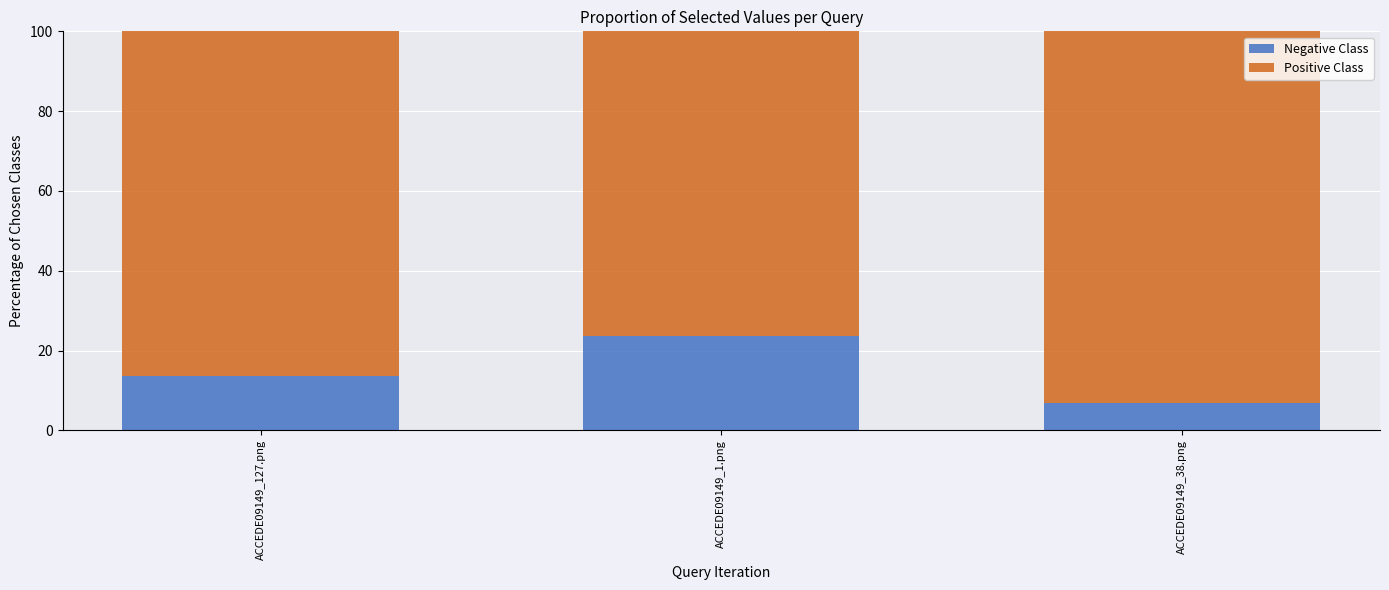

Count the number of data series in this chart.

2